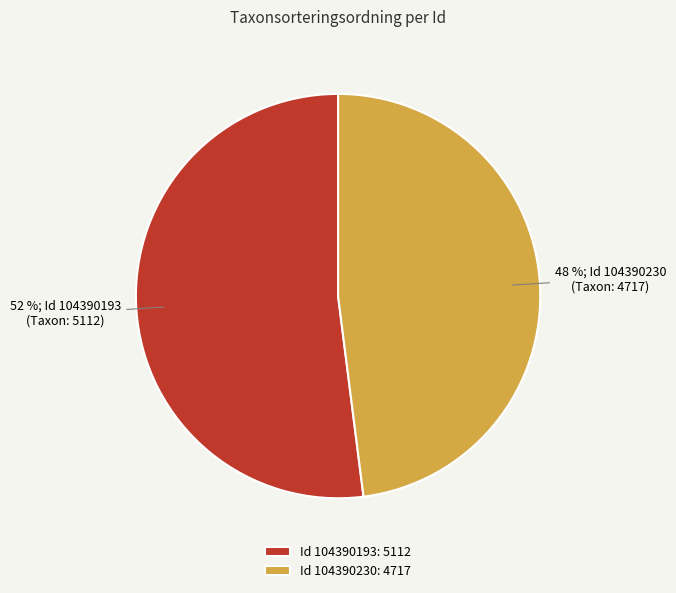

Which slice is the largest?

Id 104390193: 5112